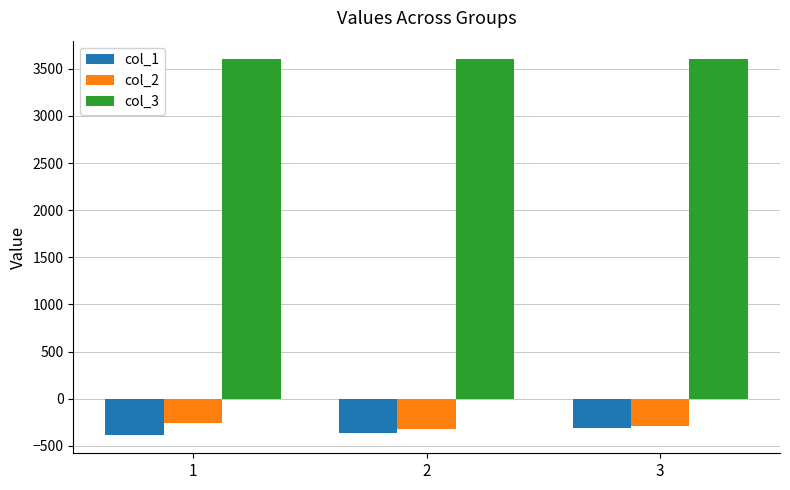

What is the spread (max minus min) of values at 3?

3910